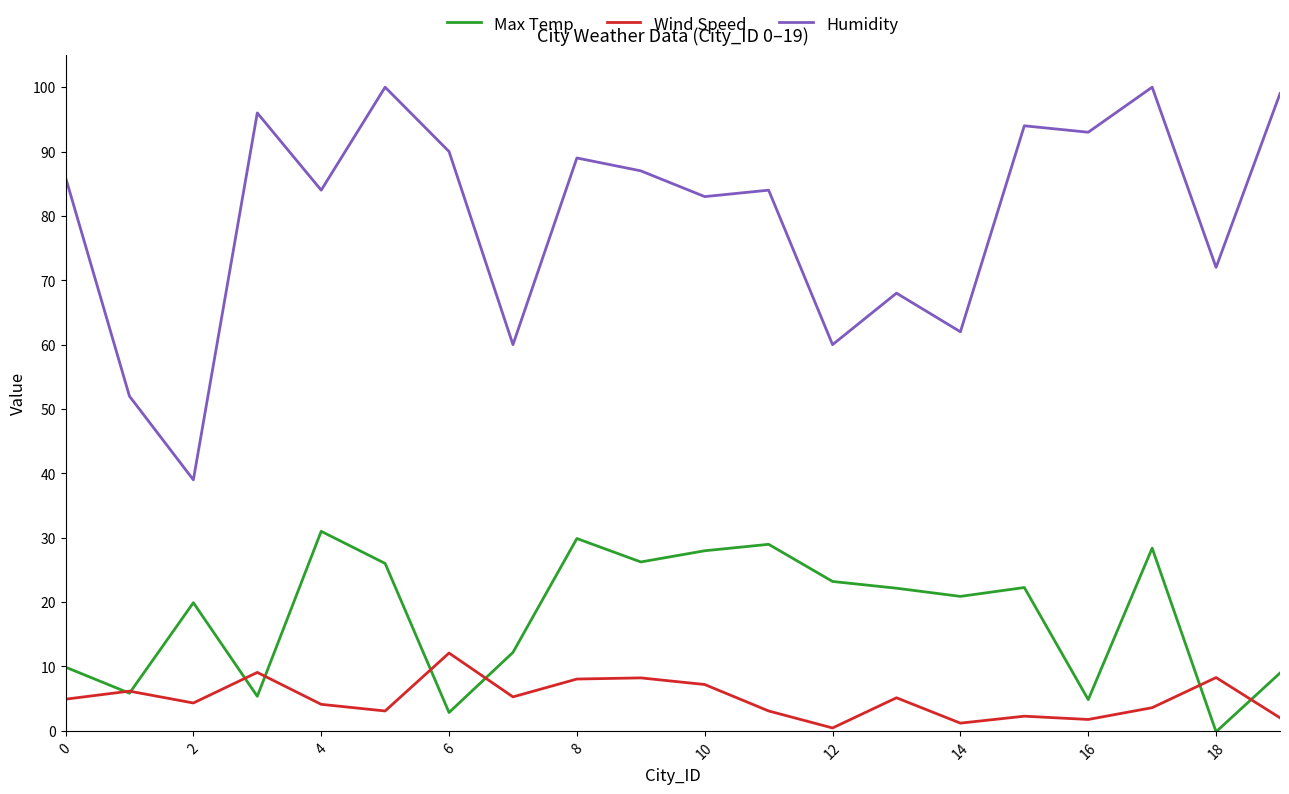

What is the greatest value displayed?

100.0